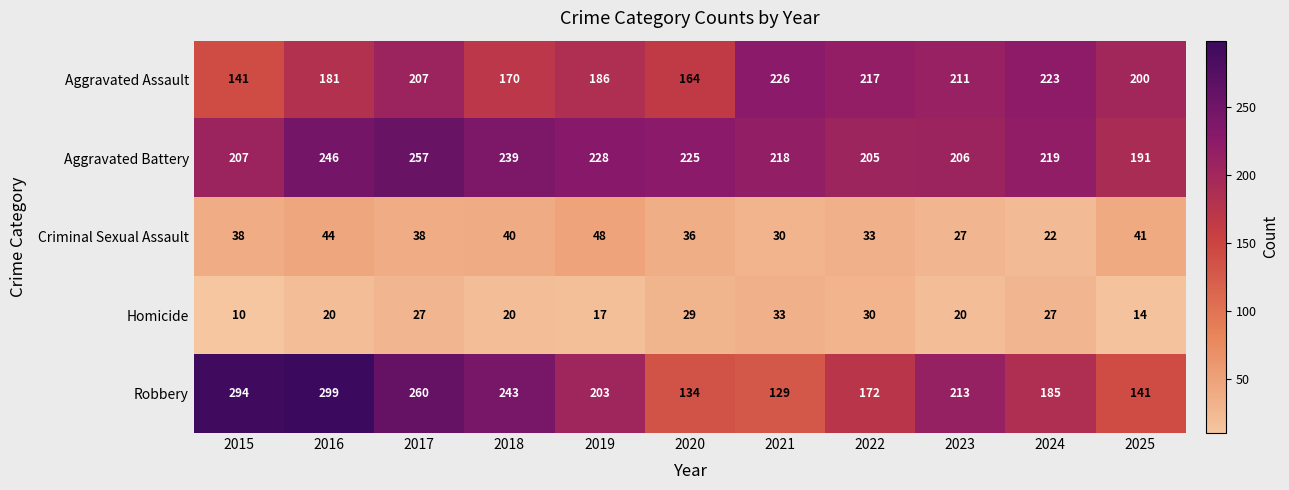

What is the average value of the Aggravated Assault series?

193